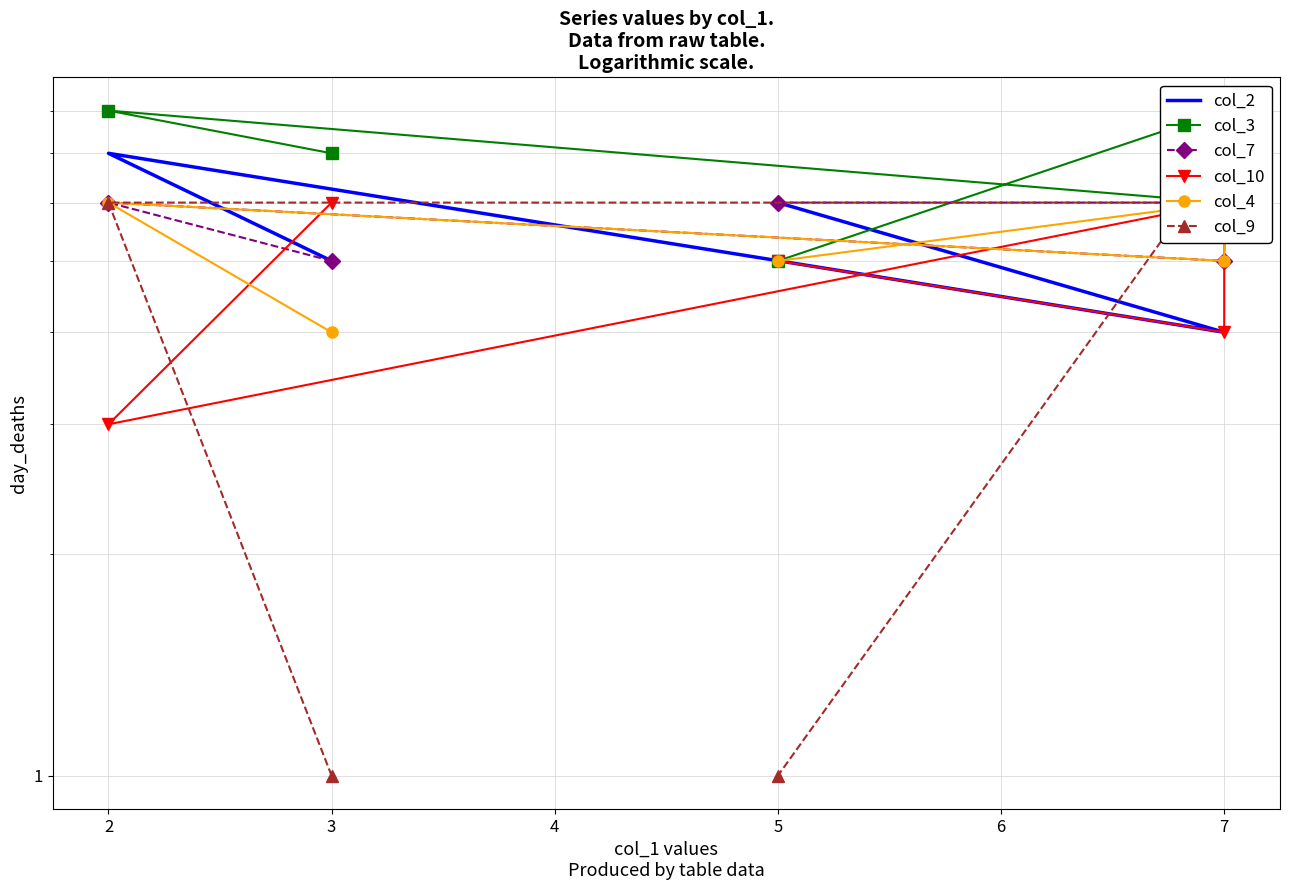

Count the col_4 values in the range 5 to 6.

4